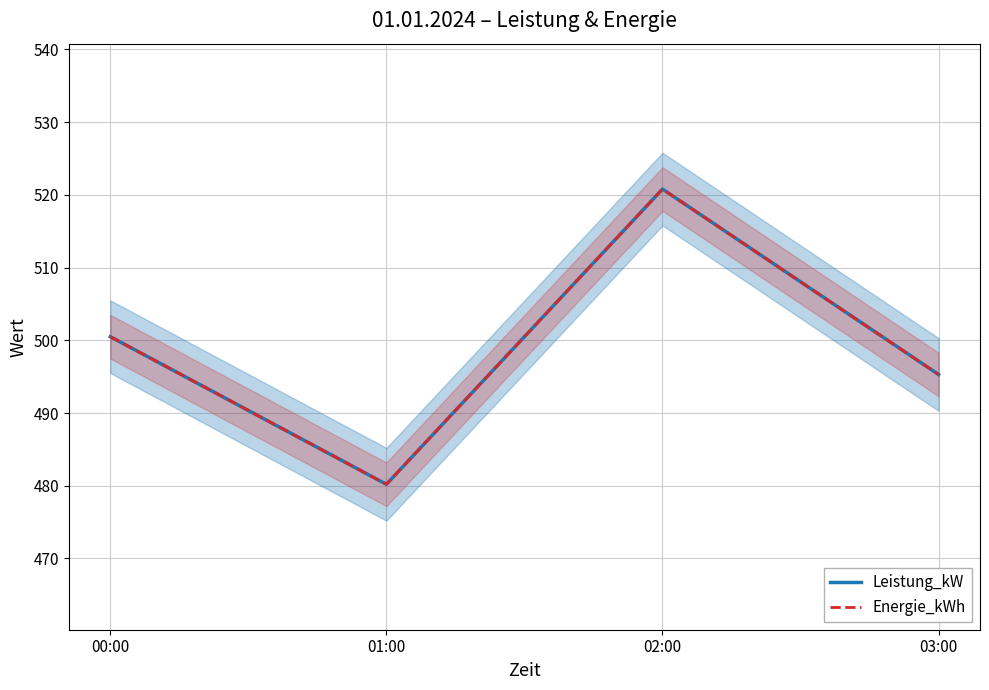

True or false: Leistung_kW and Energie_kWh intersect in this chart.

False